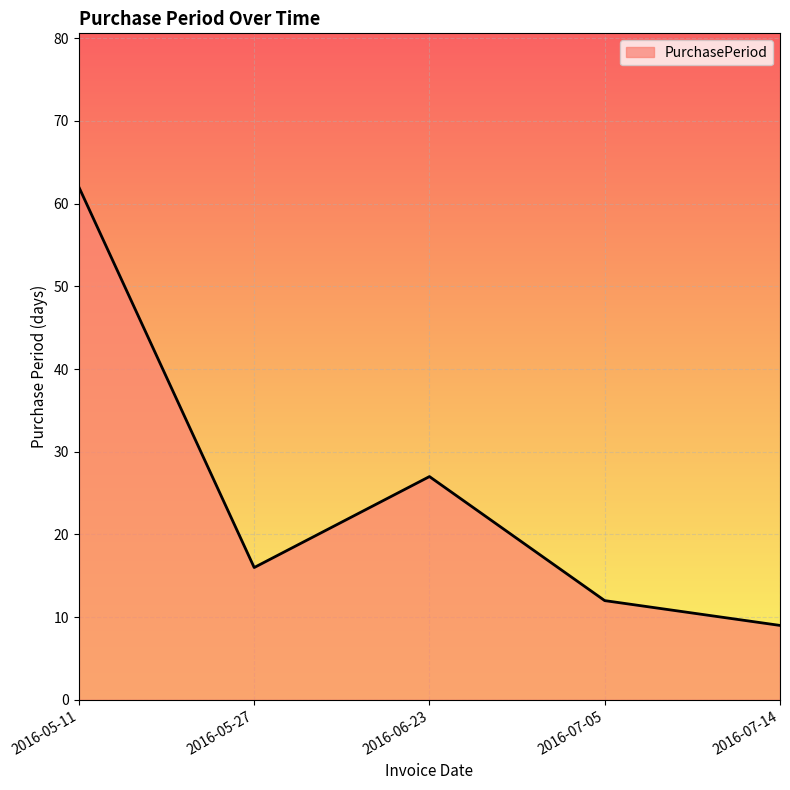

What is the change in value from 2016-05-27 to 2016-07-05?

-4